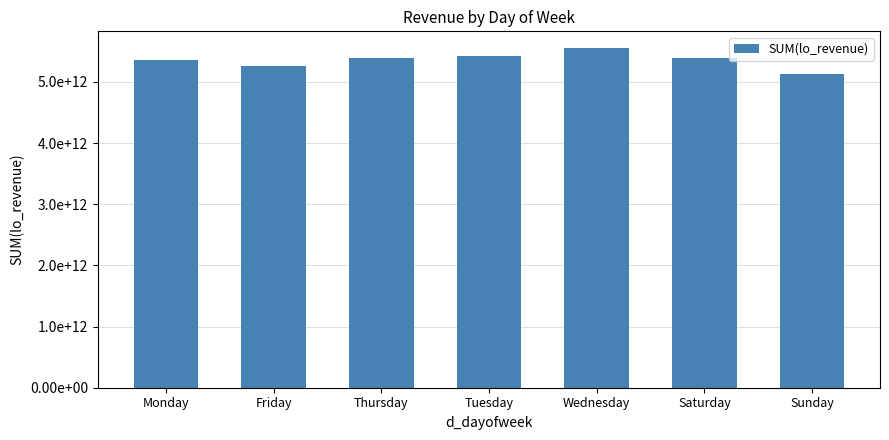

Is it true that the value at Thursday is 8592506239238.9?

False